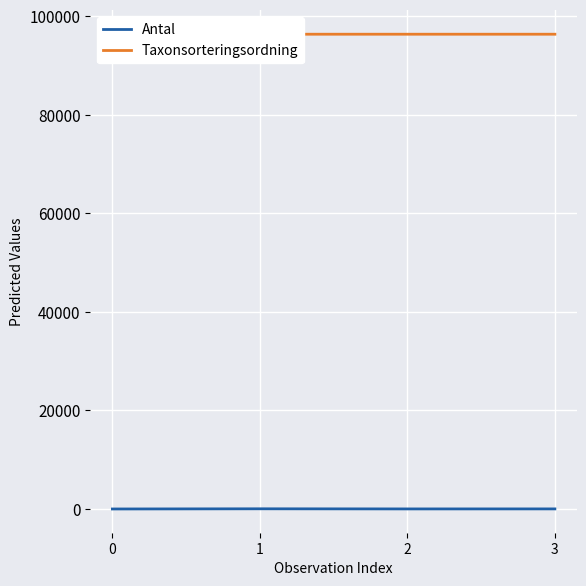

How many lines are shown in the chart?

2